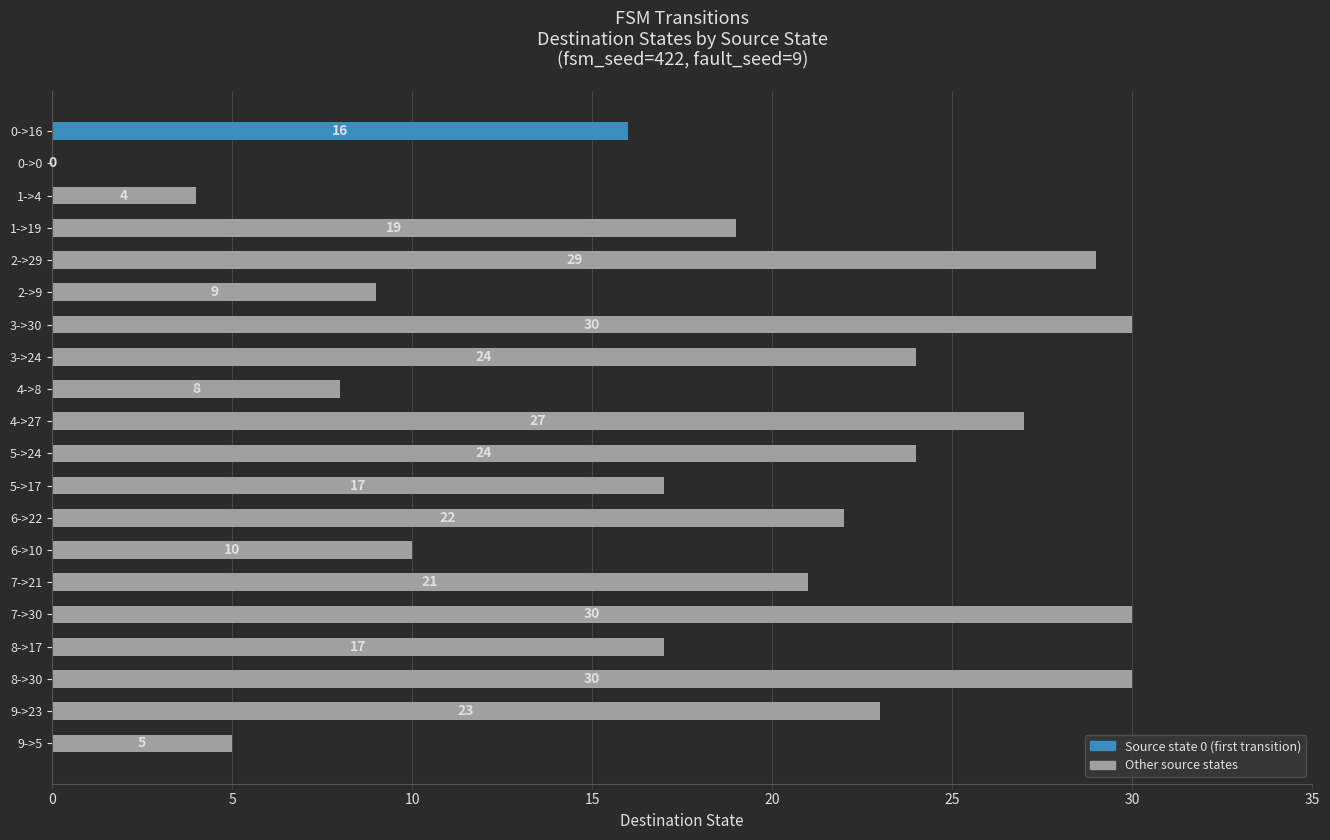

At which label is the value closest to 15?

0->16